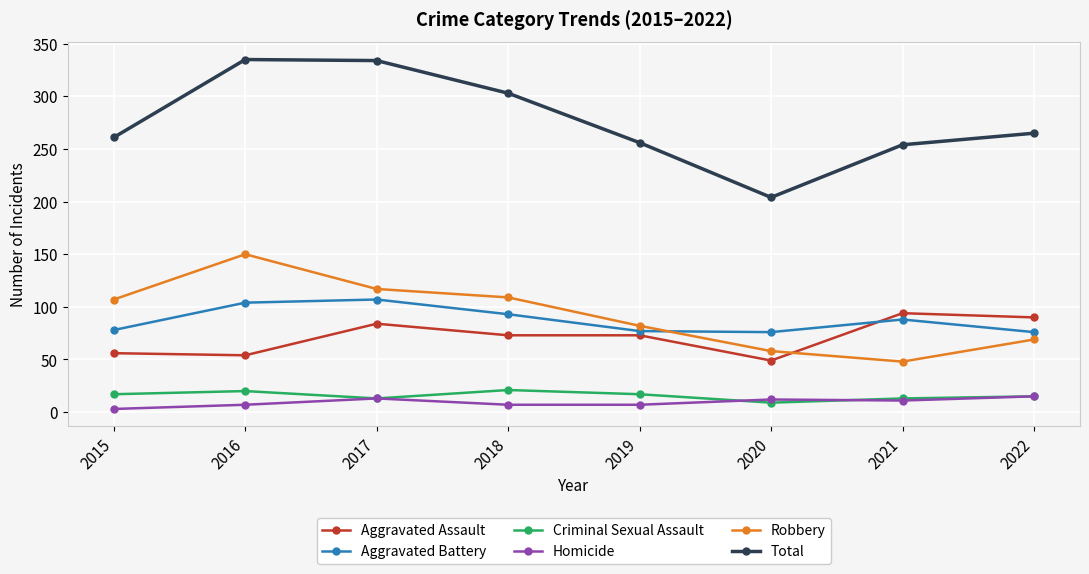

What are all the series names shown in the legend?

Aggravated Assault, Aggravated Battery, Criminal Sexual Assault, Homicide, Robbery, Total